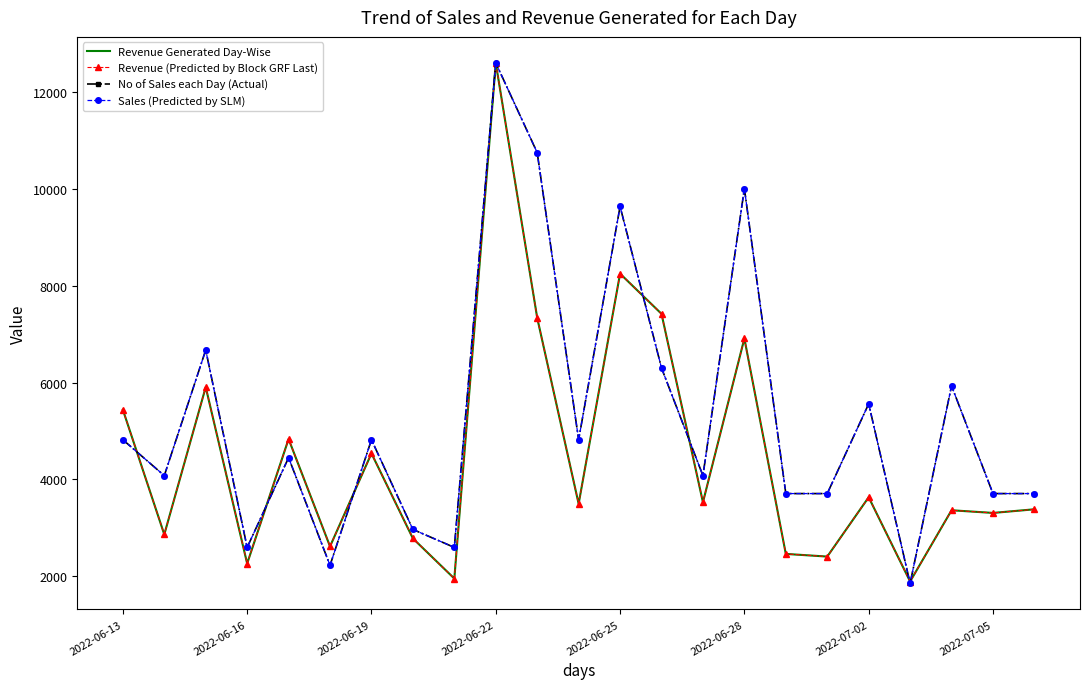

Where is Revenue (Predicted by Block GRF Last) nearest to the value 7249?

10